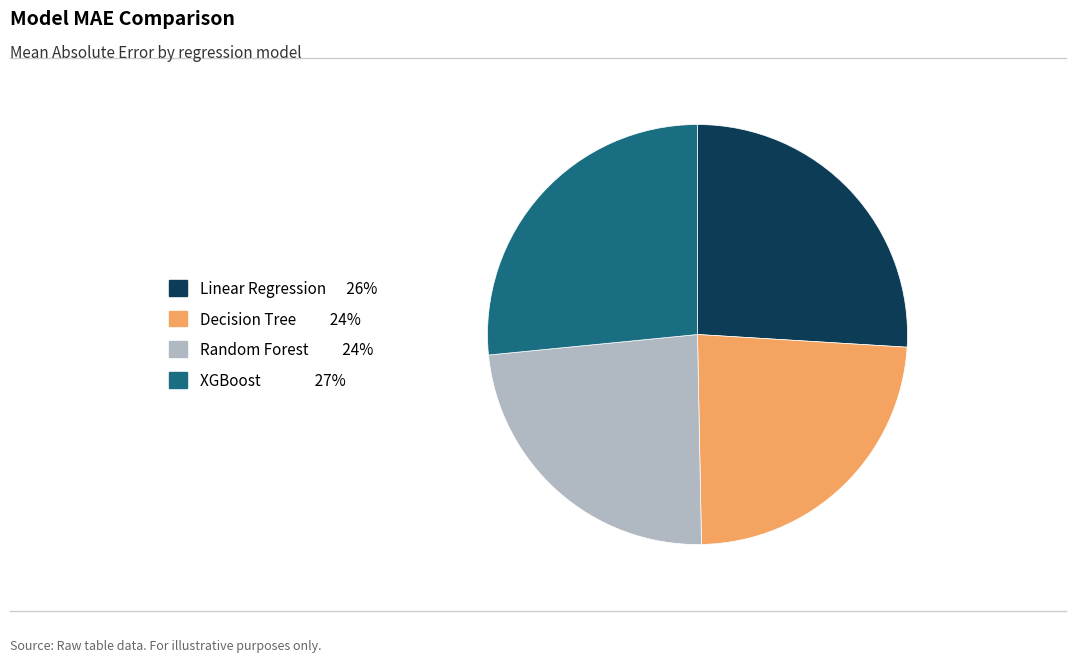

How many slices are in this pie chart?

4